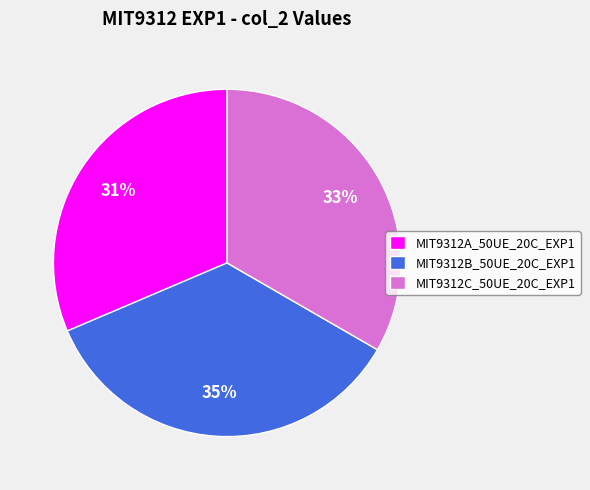

To the nearest percent, what is the combined percentage of MIT9312B_50UE_20C_EXP1 and MIT9312A_50UE_20C_EXP1?

67%